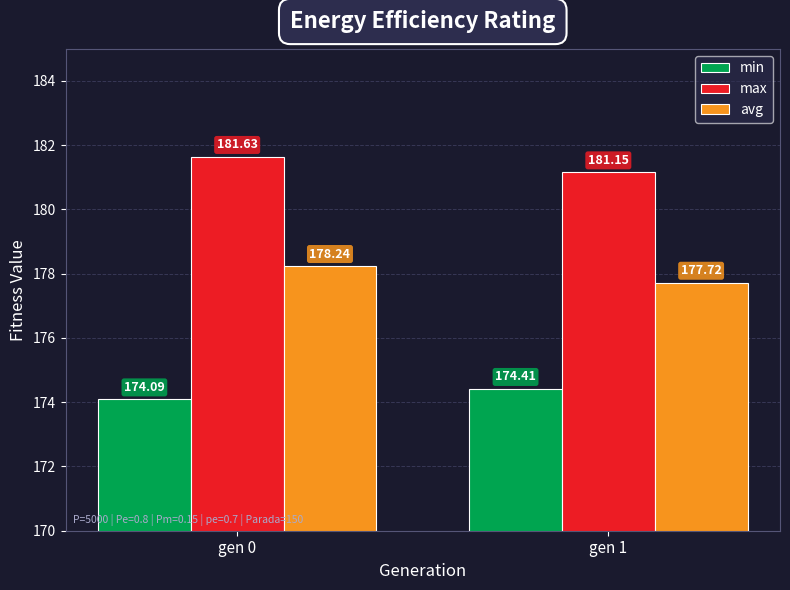

How many values in the avg series exceed 178?

1